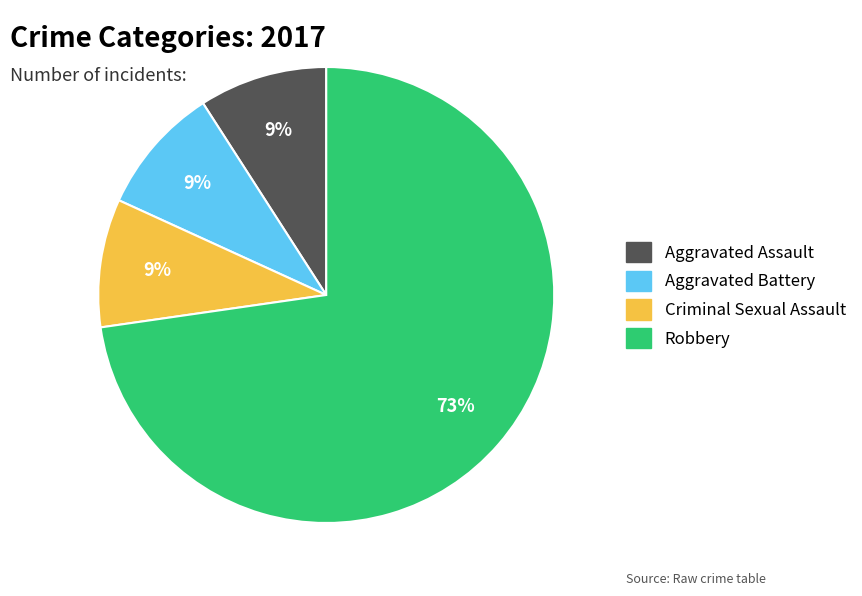

Combined, do Criminal Sexual Assault and Robbery account for over 50%?

Yes